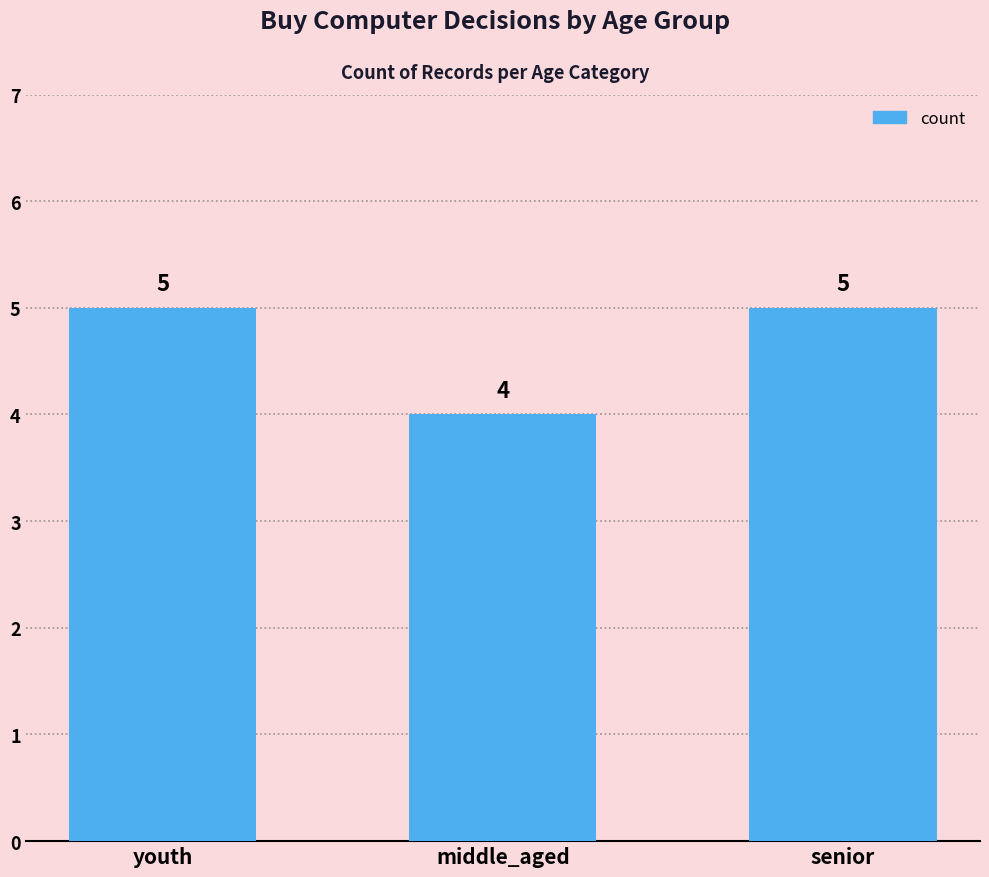

Reading right to left, extract all data points from this chart.

senior=5	middle_aged=4	youth=5